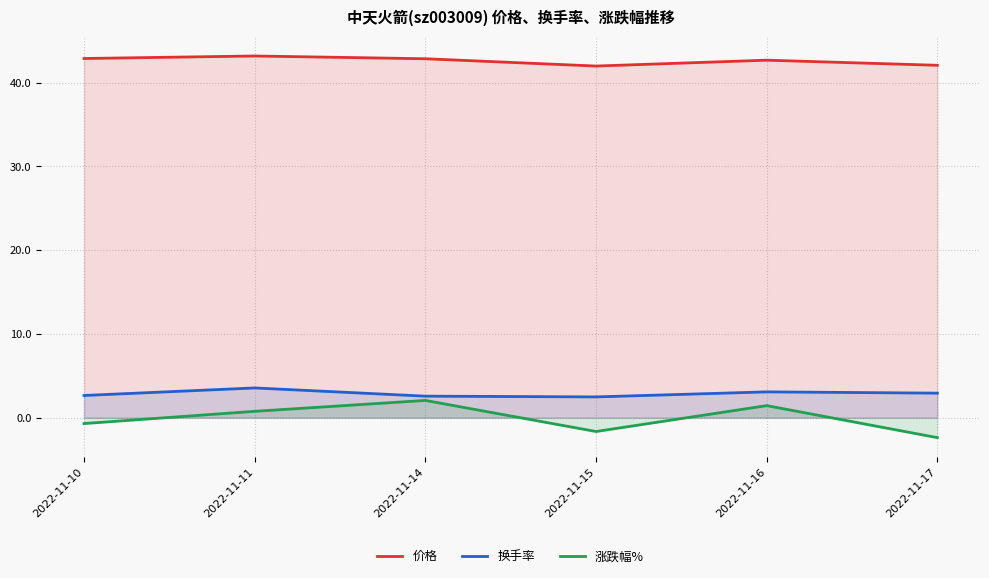

True or false: 换手率 and 涨跌幅% cross at least once.

False